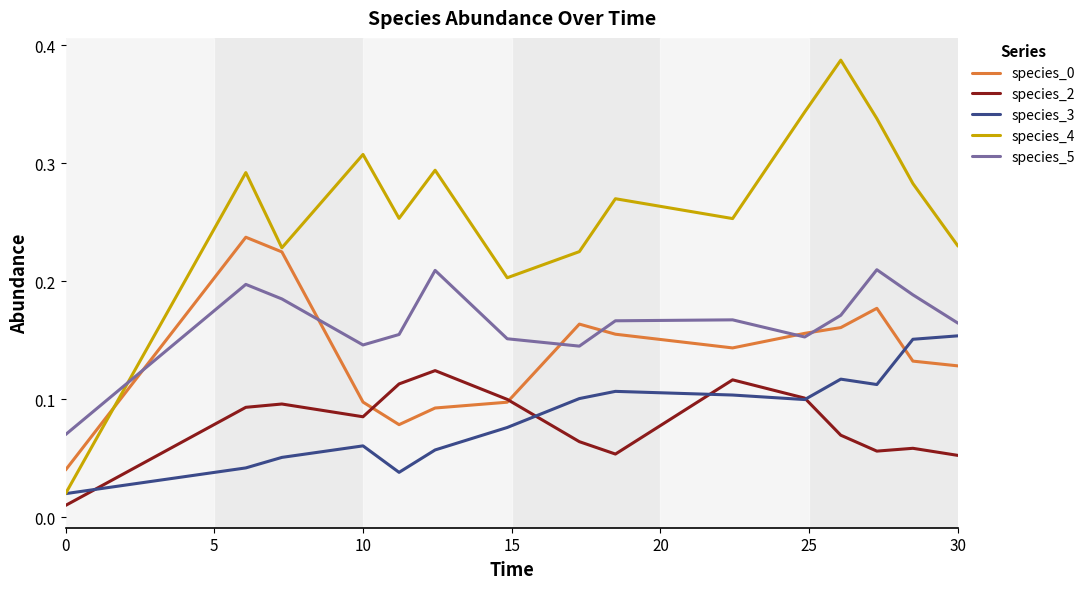

Which series has the largest total across all categories?

species_4